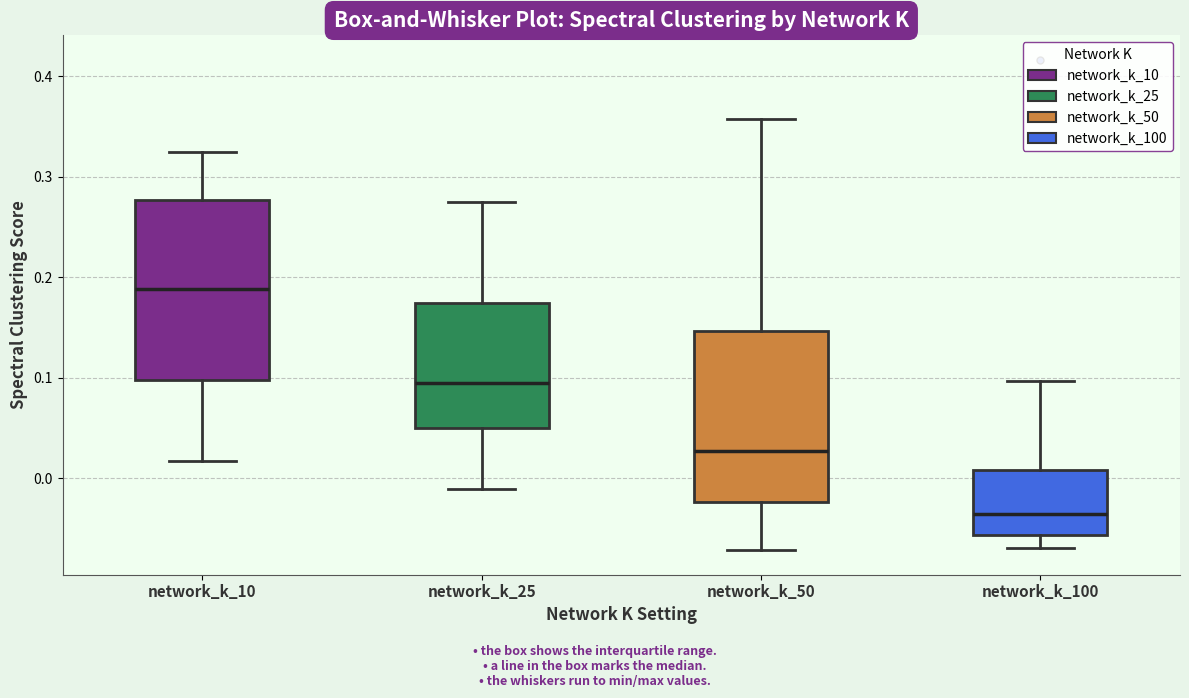

Where does the lower whisker of the box for network_k_10 end on the y-axis? The values are not printed on the chart, so give them approximately, as read against the axis.

0.02